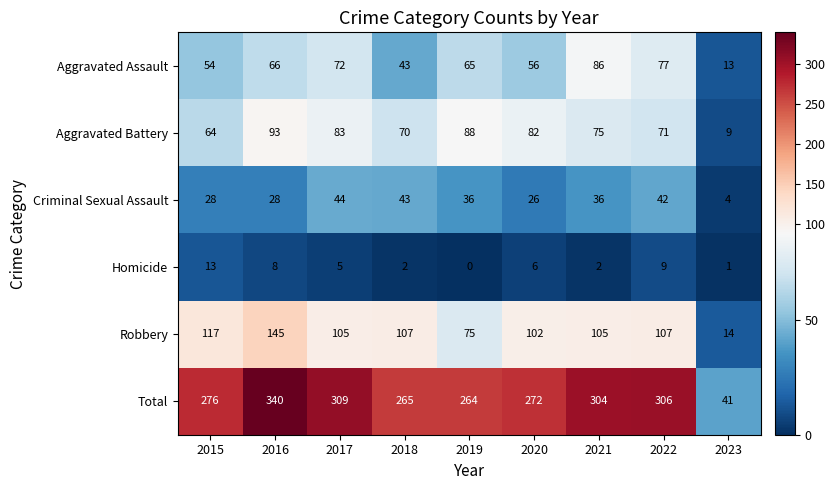

At 2022, list the series in order from smallest to largest.

Homicide, Criminal Sexual Assault, Aggravated Battery, Aggravated Assault, Robbery, Total